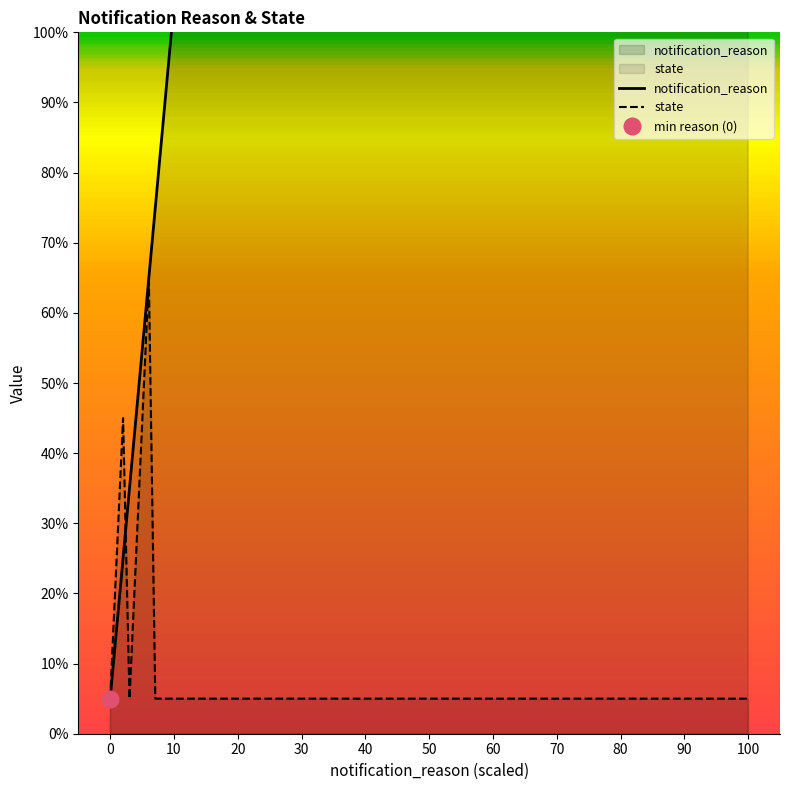

What is the value of the notification_reason point at the 9th from the left?

99.5